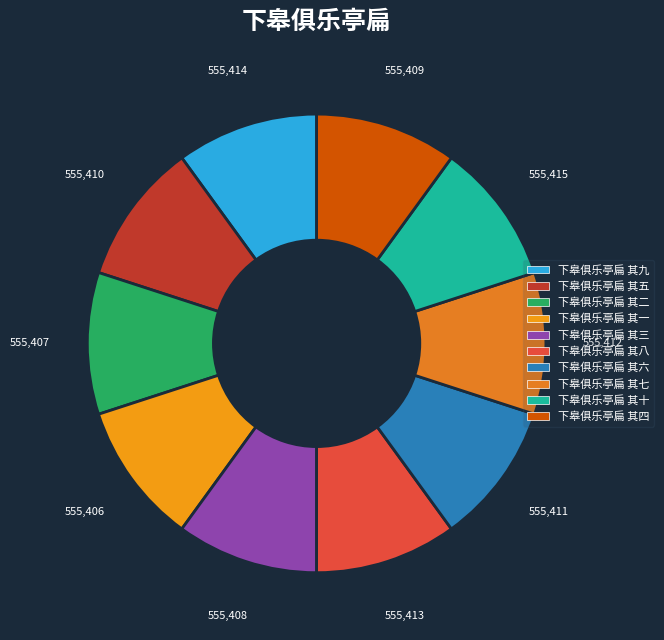

Is 下皋俱乐亭扁 其二 the majority of the pie?

No